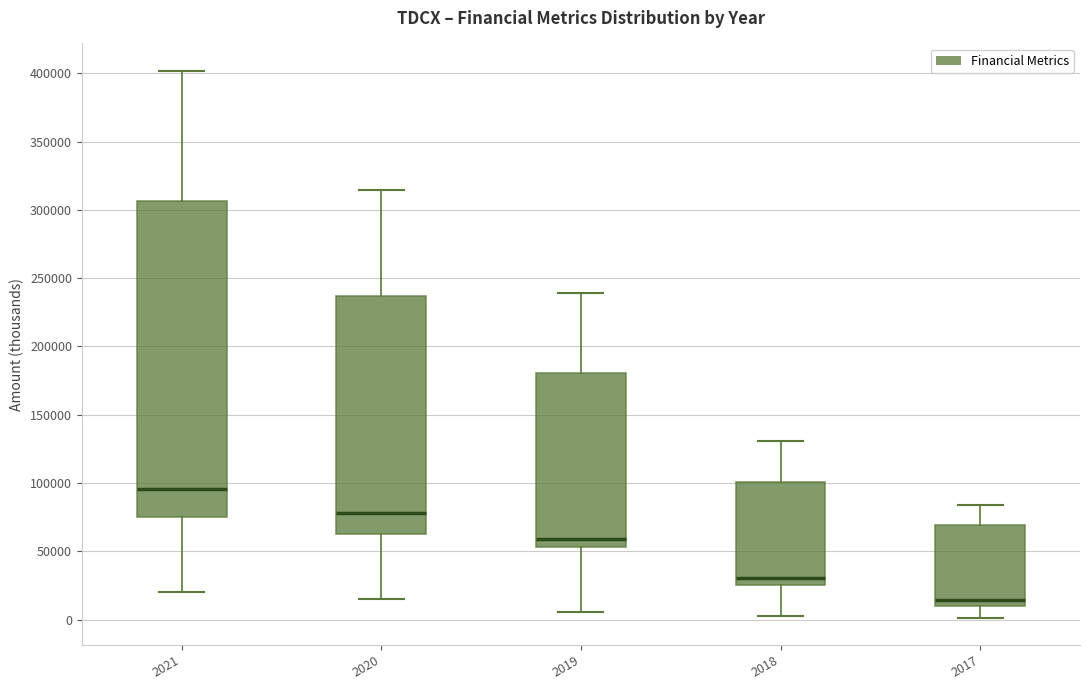

Where does the lower whisker of the box at x = 2018 end on the y-axis? The values are not printed on the chart, so give them approximately, as read against the axis.

5000